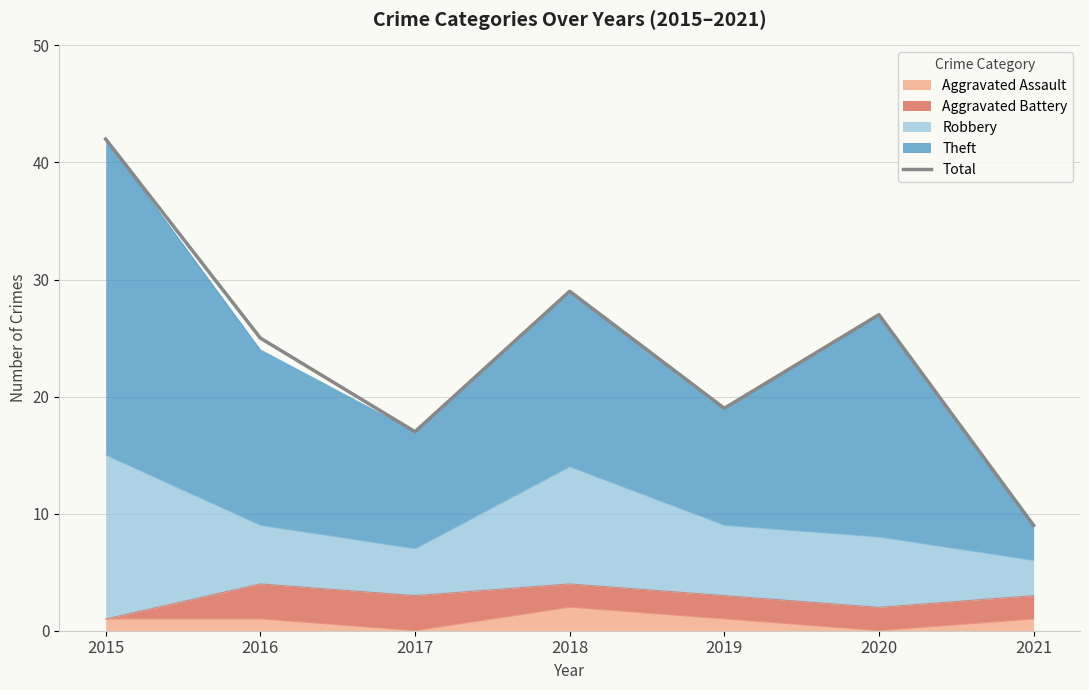

At which category does the chart reach its minimum across all series?

2021